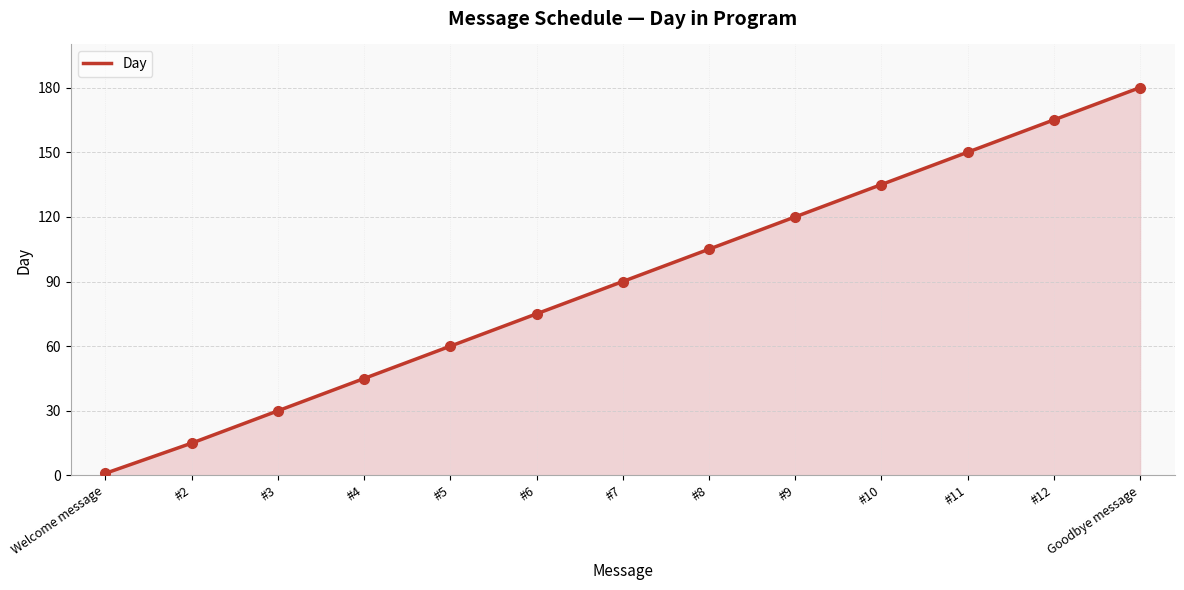

What is the greatest value displayed?

180